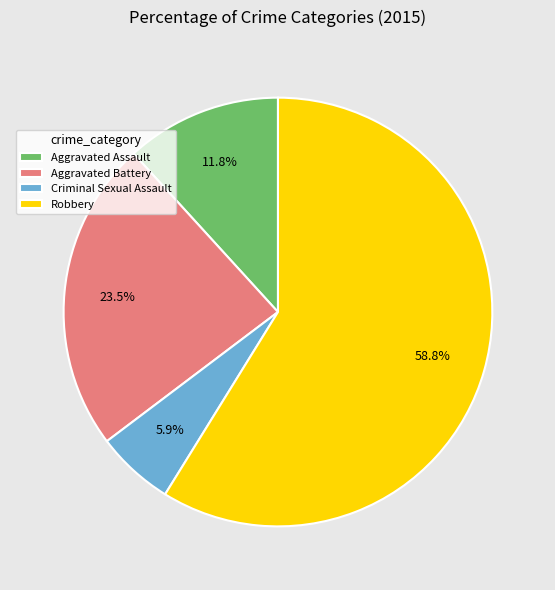

Which category has the biggest portion of the pie?

Robbery